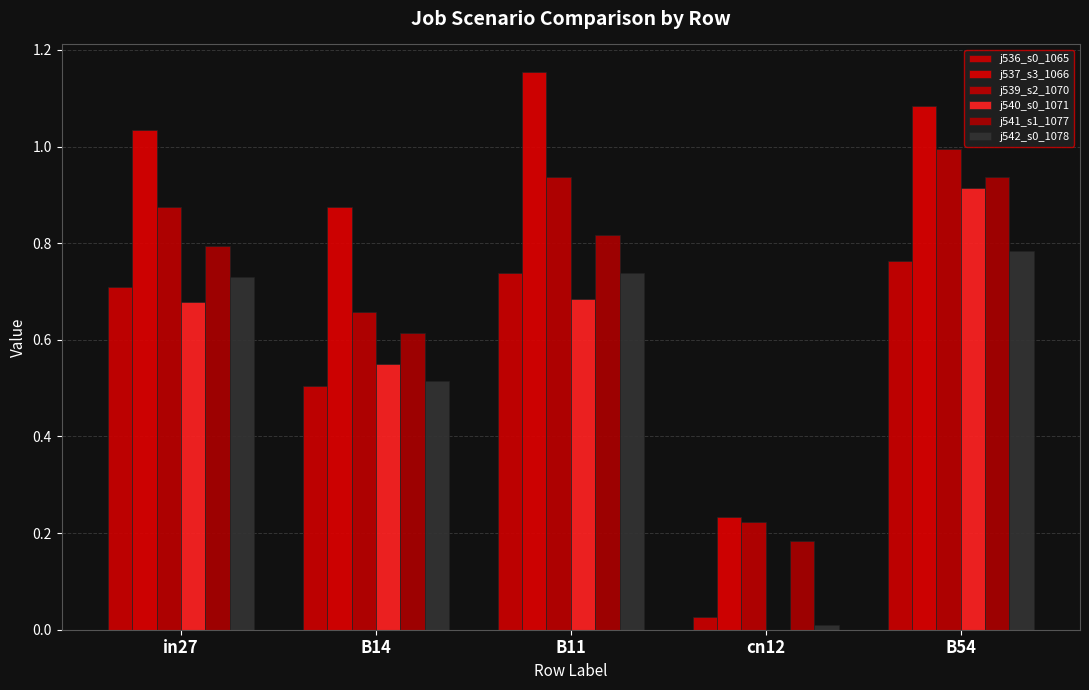

At which category does the chart reach its minimum across all series?

cn12